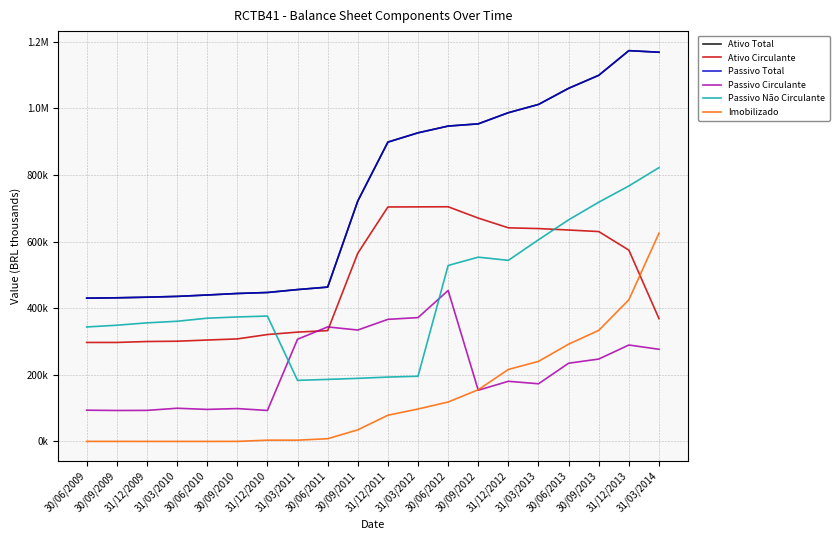

What is the label of the 4th point from the right?

30/06/2013